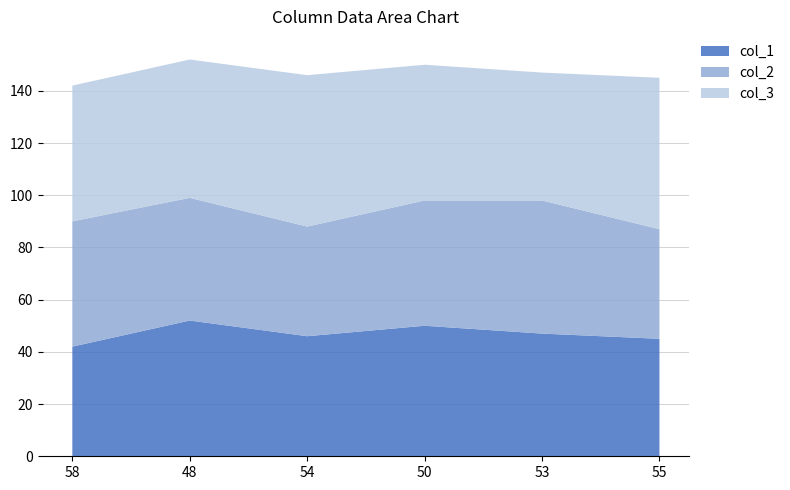

Reading right to left, transcribe all the data shown in this chart.

col_1: 45	47	50	46	52	42
col_2: 42	51	48	42	47	48
col_3: 58	49	52	58	53	52